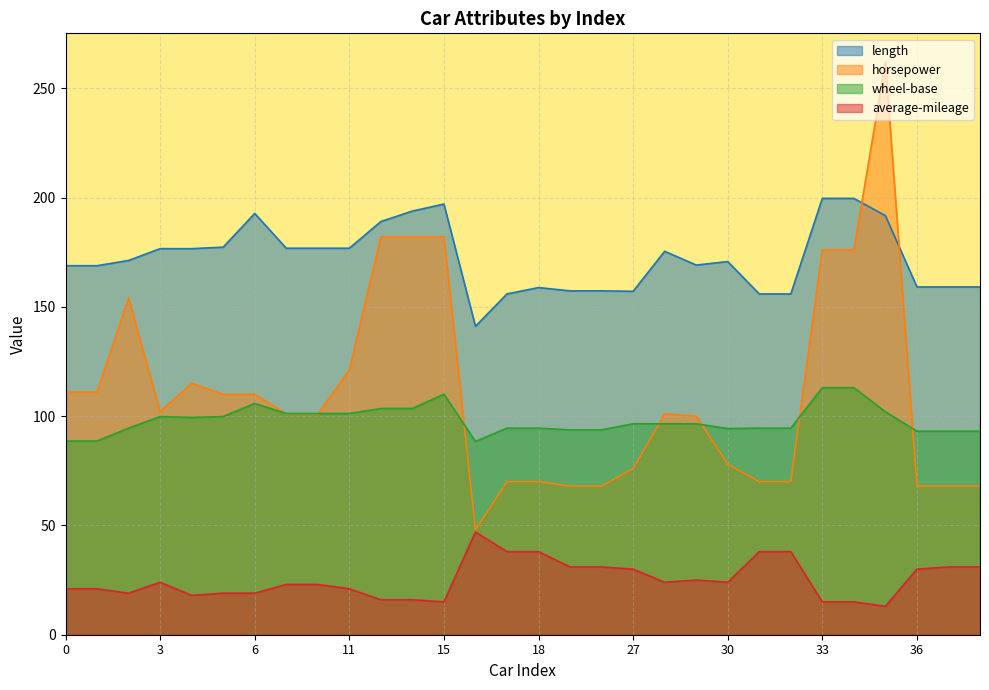

What is the value of the horsepower point at the 20th from the left?

101.0